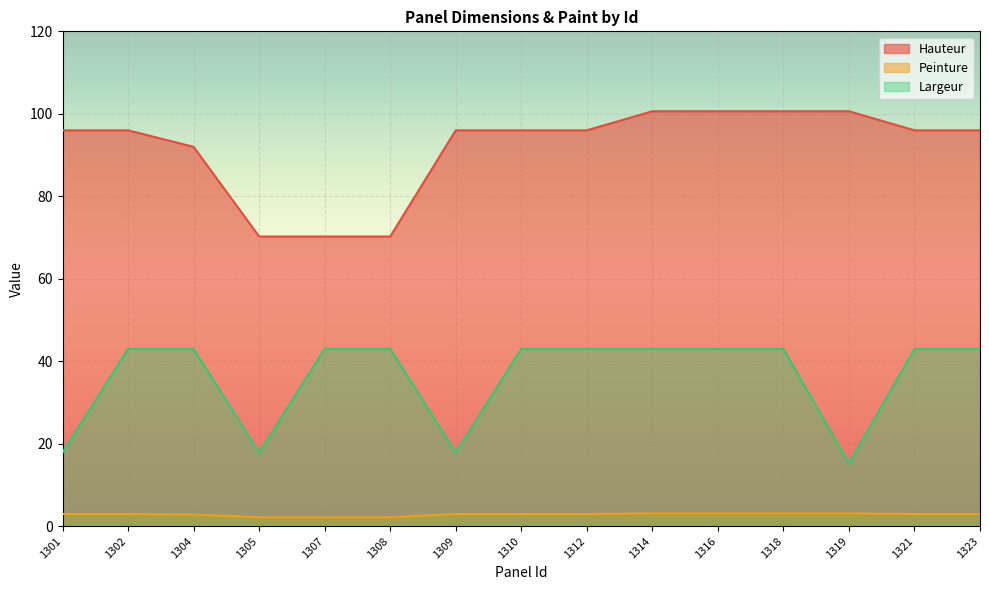

True or false: Peinture has a value of 4.8 at 1316.

False